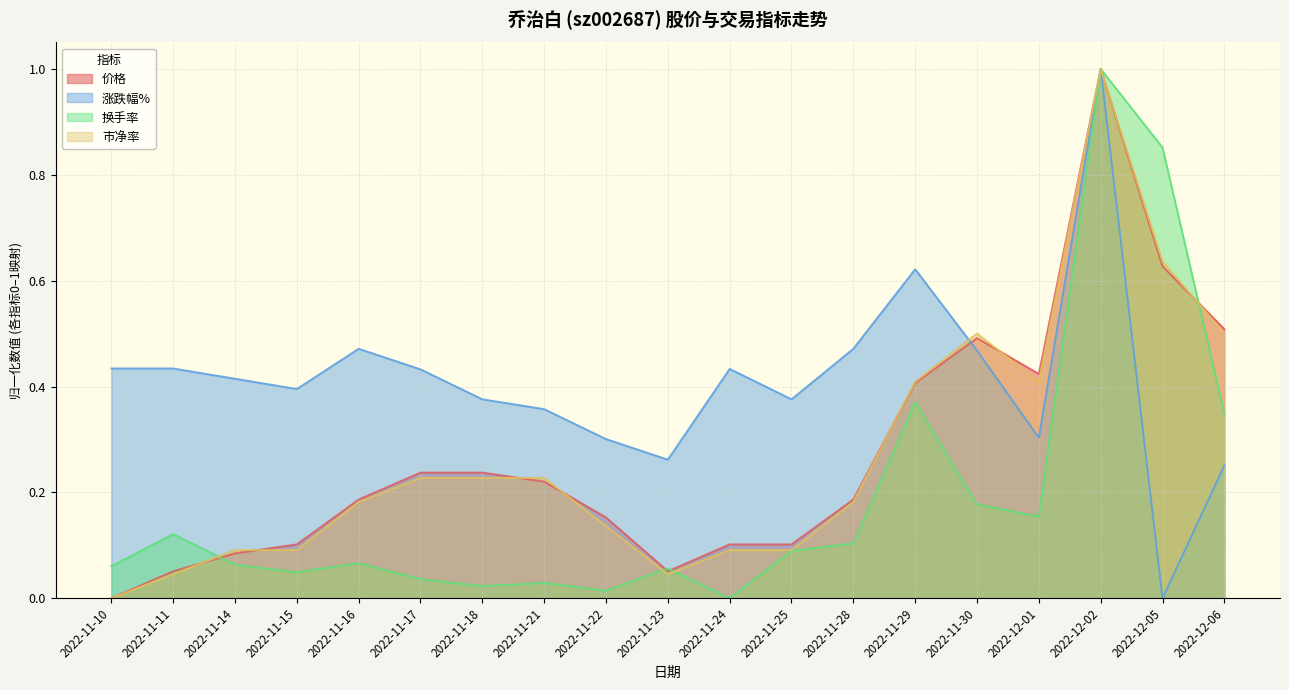

What is the difference between the maximum and minimum values in the 换手率 series?

1.0